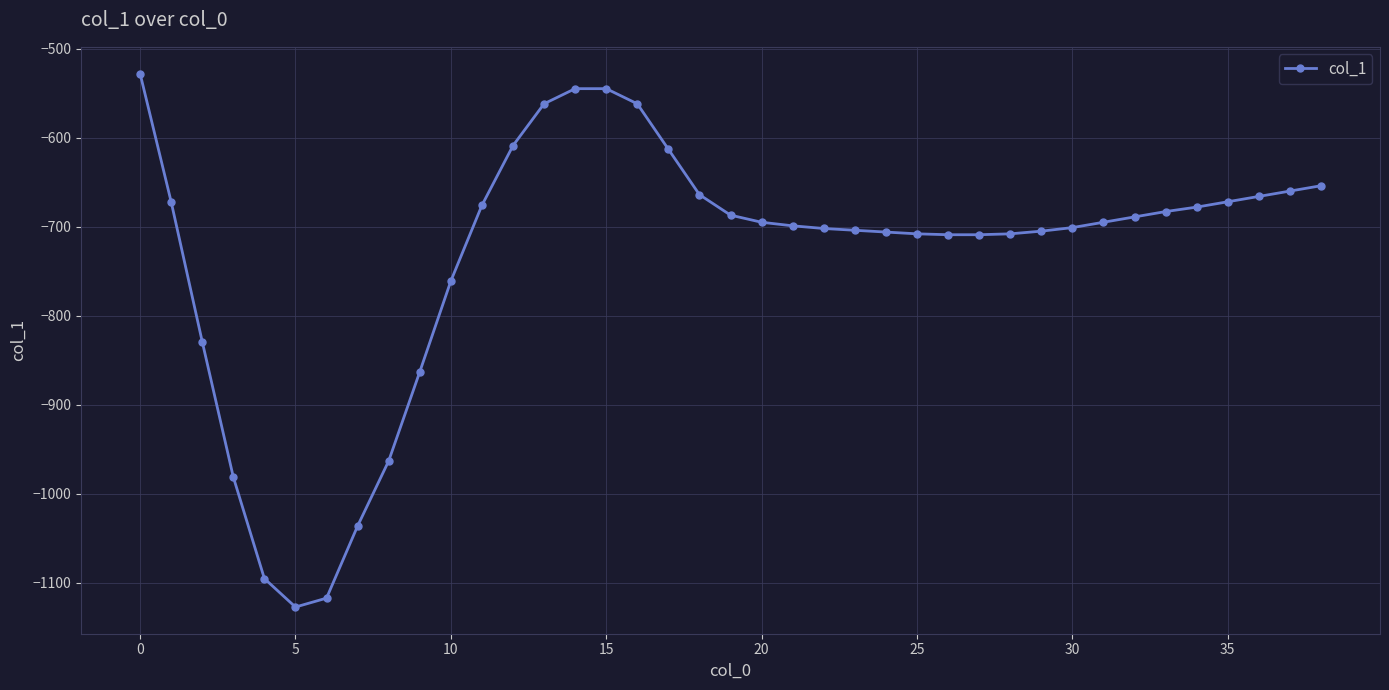

What is the difference between the maximum and second lowest values?

589